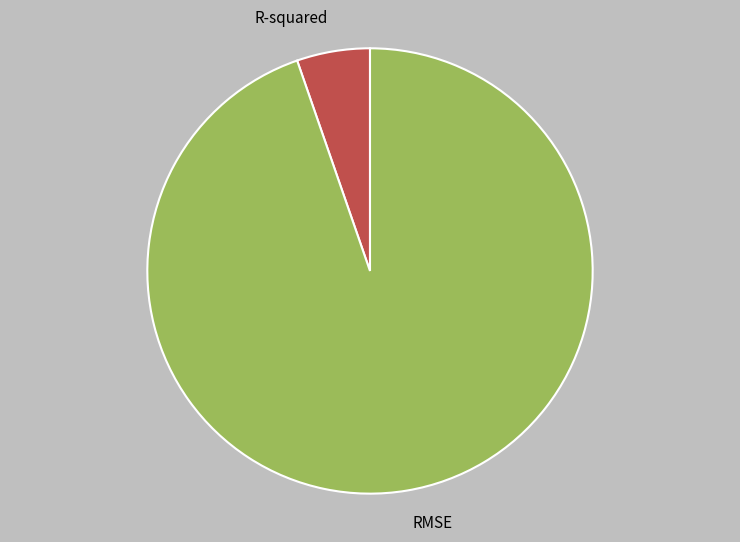

The R-squared slice represents 5% of the pie. True or false?

True